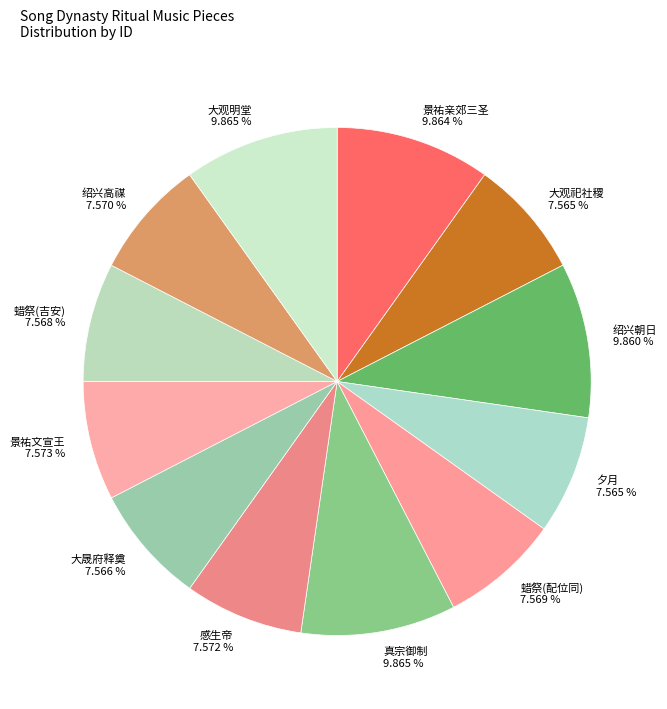

Between 景祐文宣王 and 景祐亲郊三圣, which is larger?

景祐亲郊三圣